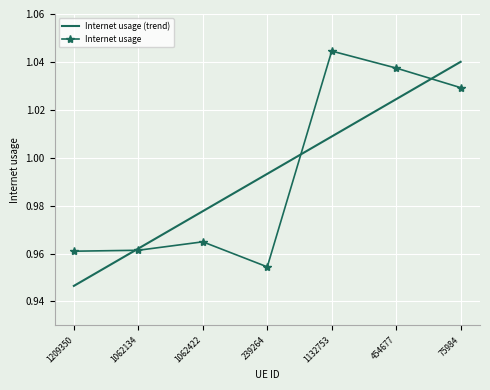

True or false: Internet usage (trend) and Internet usage intersect in this chart.

True